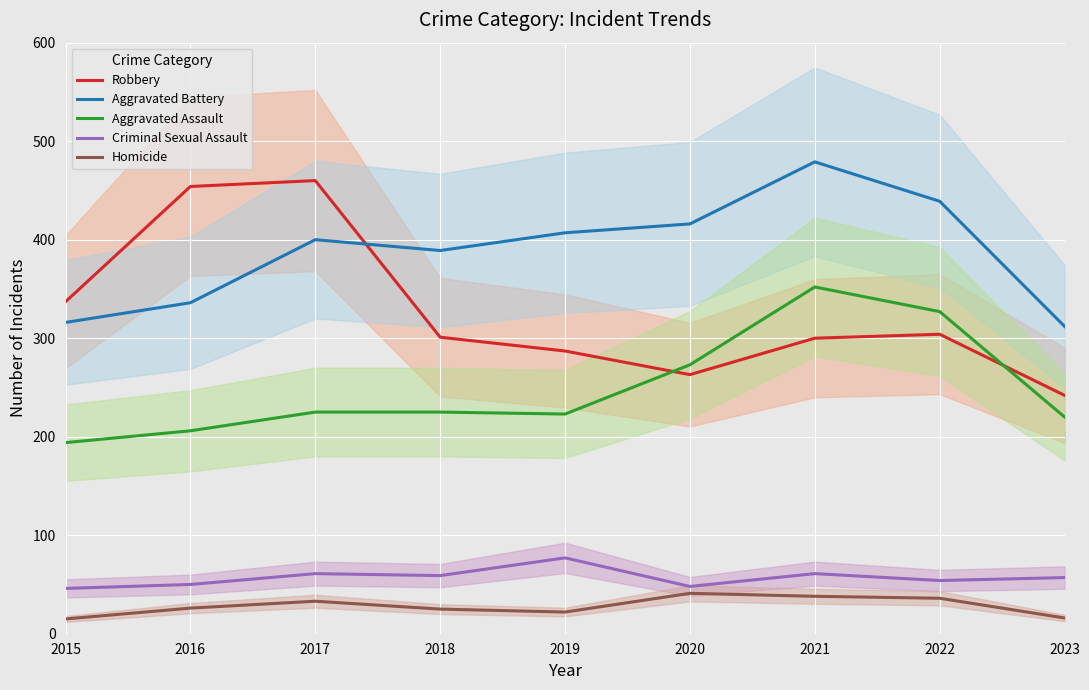

What is the value of the Homicide point at the 5th from the left?

22